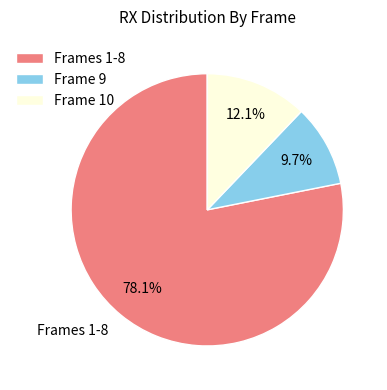

Which has a higher value, Frame 9 or Frame 10?

Frame 10